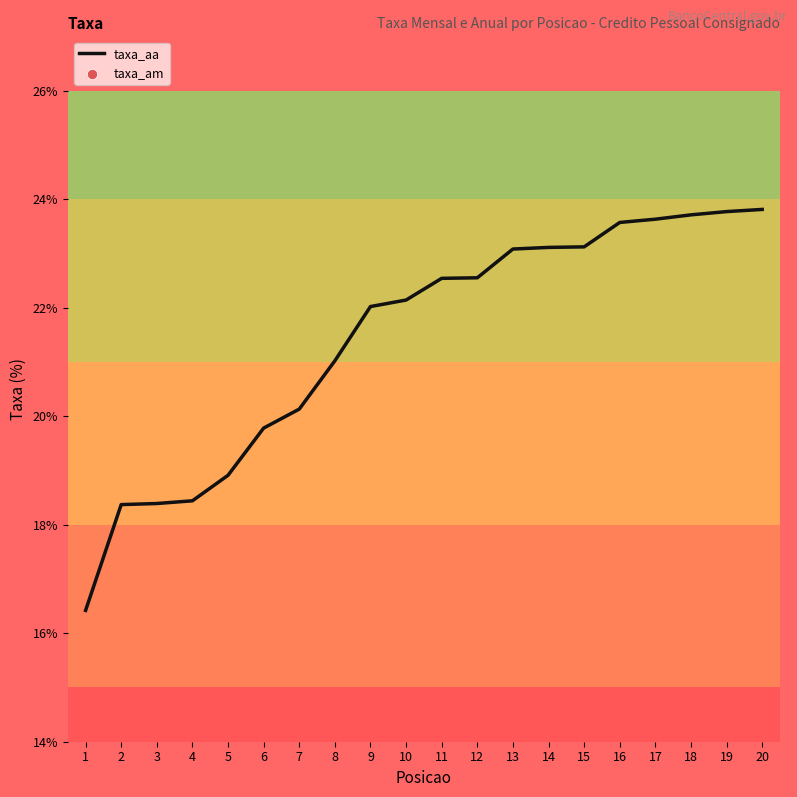

What are all the series names shown in the legend?

taxa_aa, taxa_am